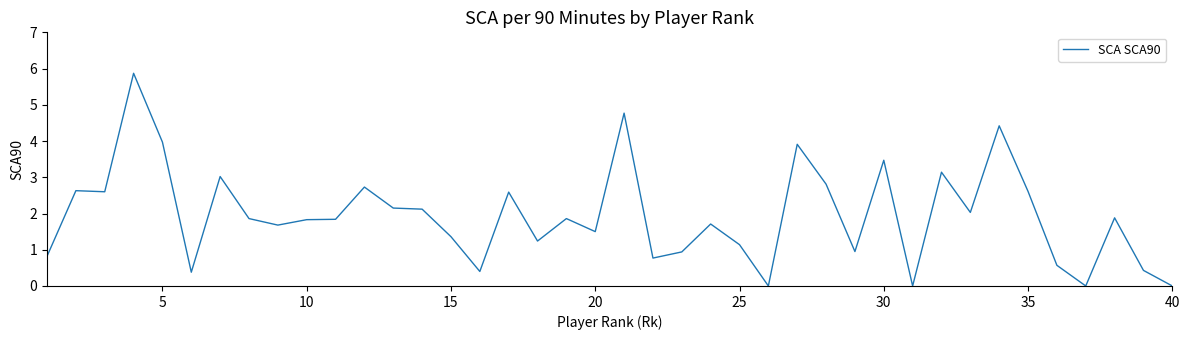

Reading left to right, what are all the values shown in this chart?

0.8	2.6	2.6	5.9	4.0	0.4	3.0	1.9	1.7	1.8	1.8	2.7	2.1	2.1	1.4	0.4	2.6	1.2	1.9	1.5	4.8	0.8	0.9	1.7	1.1	0.0	3.9	2.8	0.9	3.5	0.0	3.1	2.0	4.4	2.6	0.6	0.0	1.9	0.4	0.0